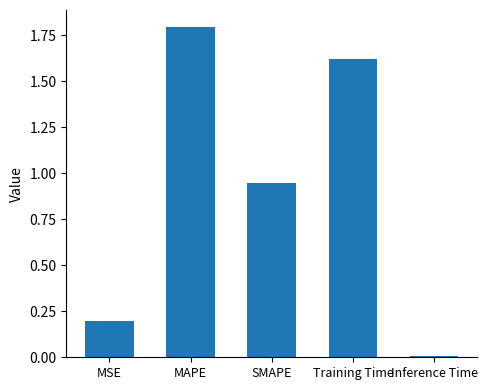

Rank the categories by value from highest to lowest.

MAPE, Training Time, SMAPE, MSE, Inference Time